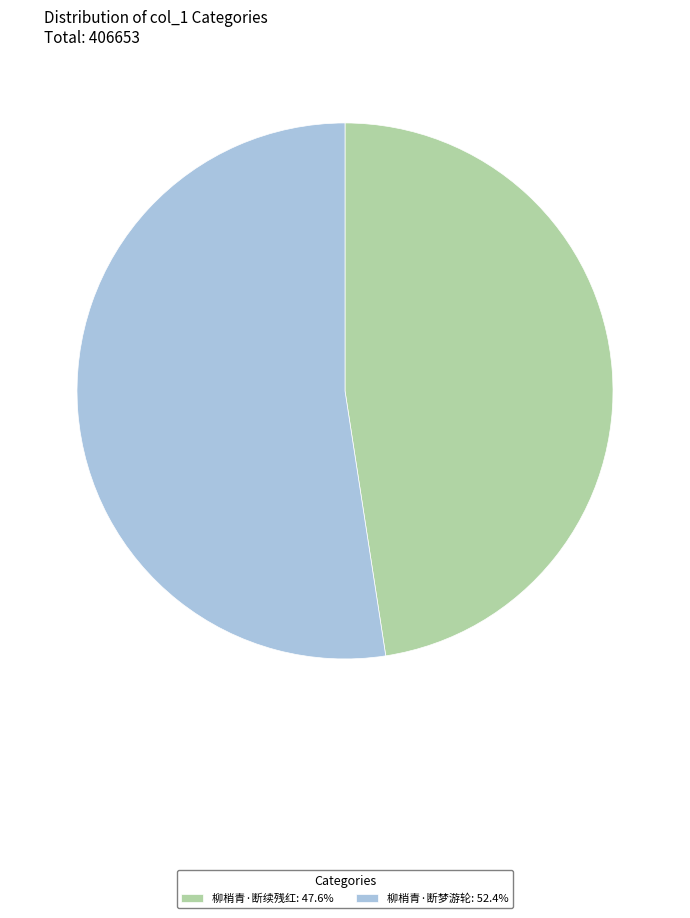

True or false: 柳梢青·断续残红 accounts for 48% of the total.

True